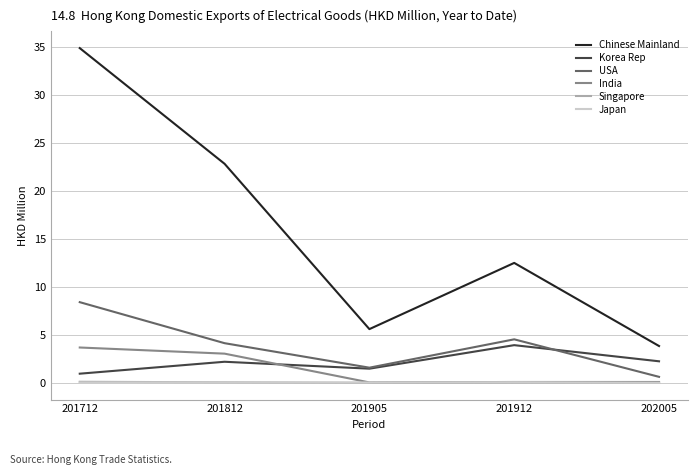

Read the USA value at 201812.

4.1